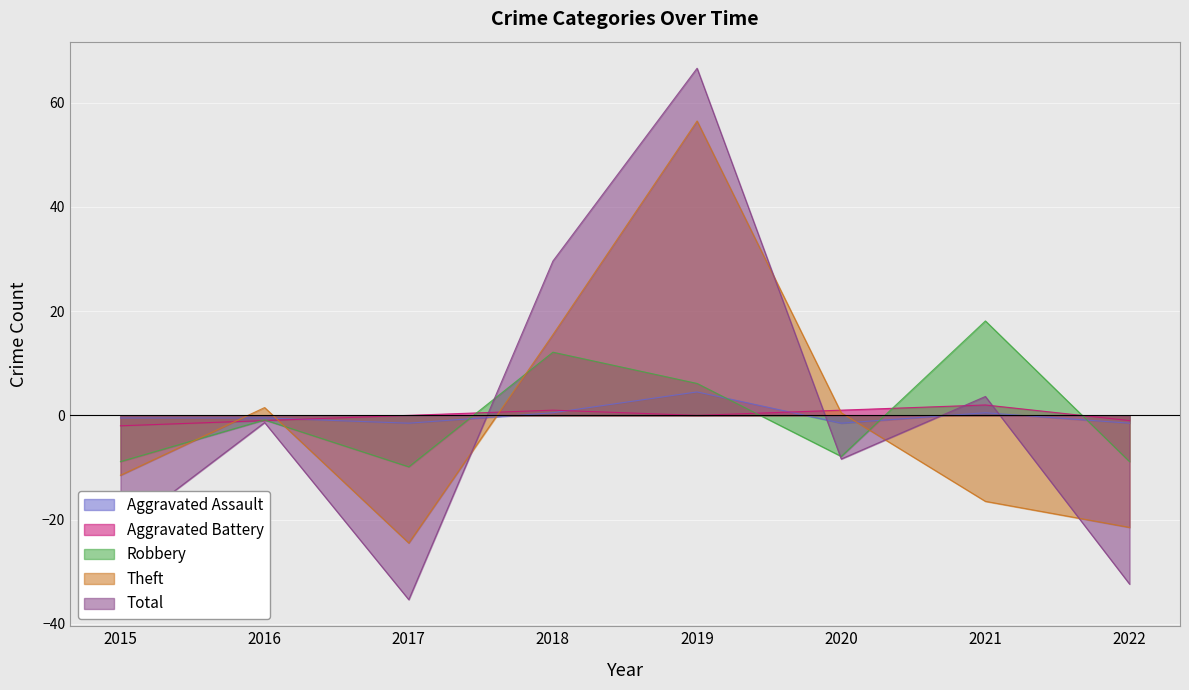

How many values in the Total series exceed -1?

3